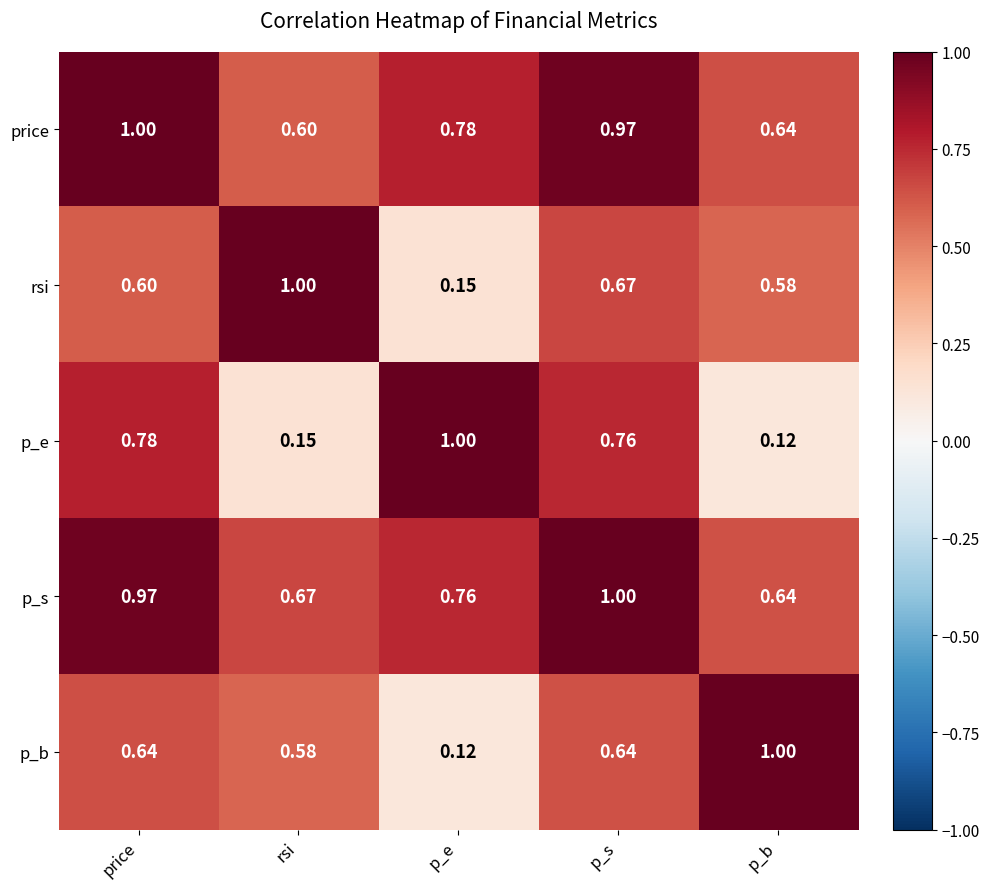

Between p_s and p_b, which series saw the biggest shift?

p_e